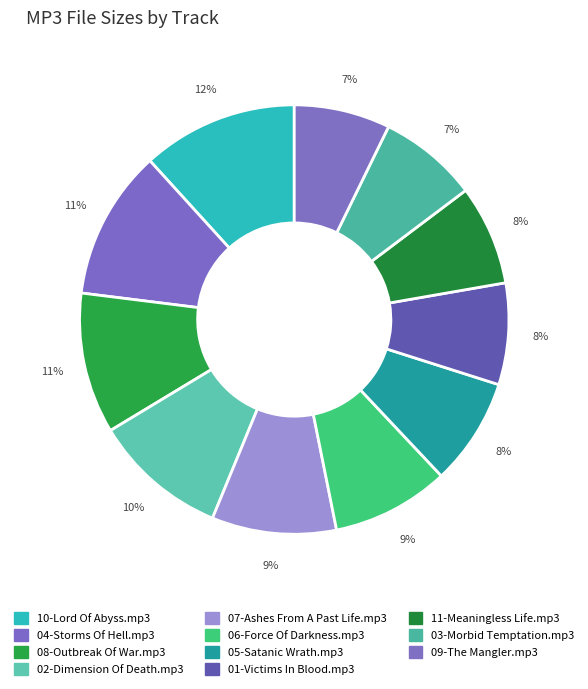

How many slices are in this pie chart?

11